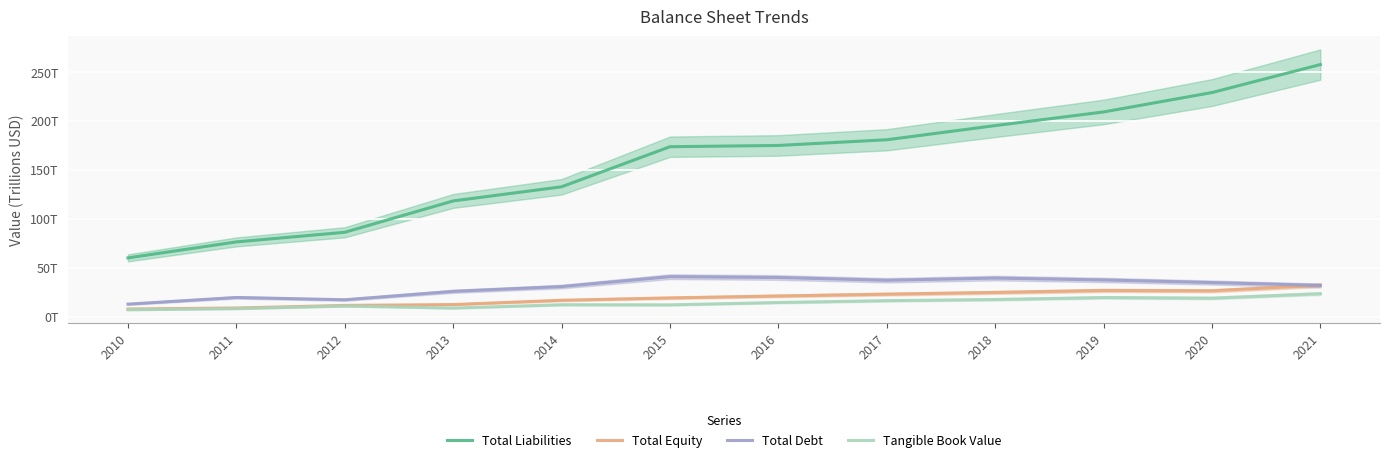

What is the difference between the highest and lowest values at 2018?

177.6